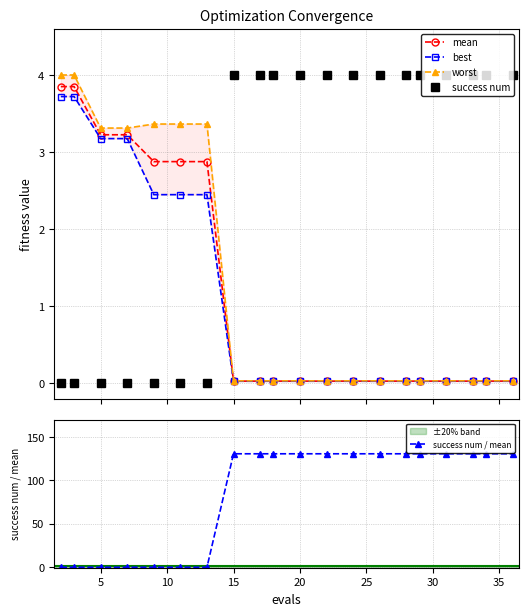

What is the value of the success num point at the 17th from the left?

4.0